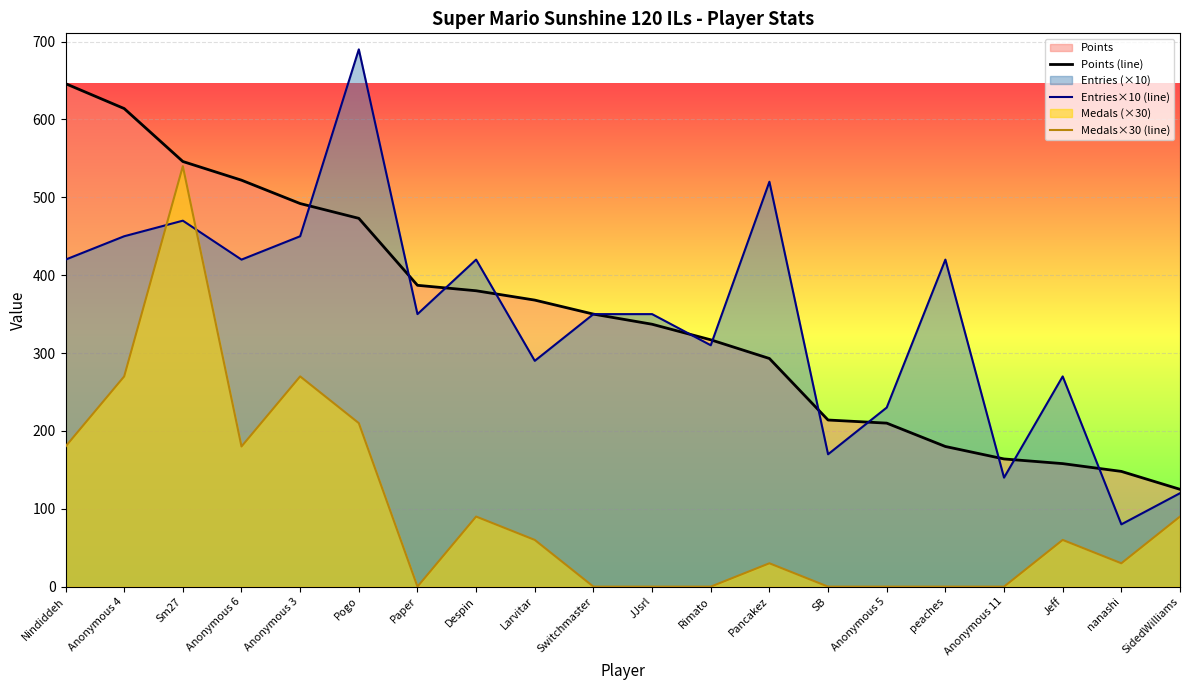

Read the Points (line) value at Sm27.

546